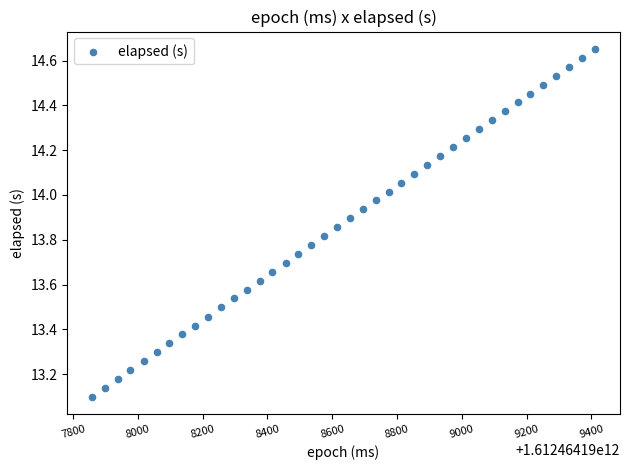

What is the range of Y values (max minus min)?

1.6